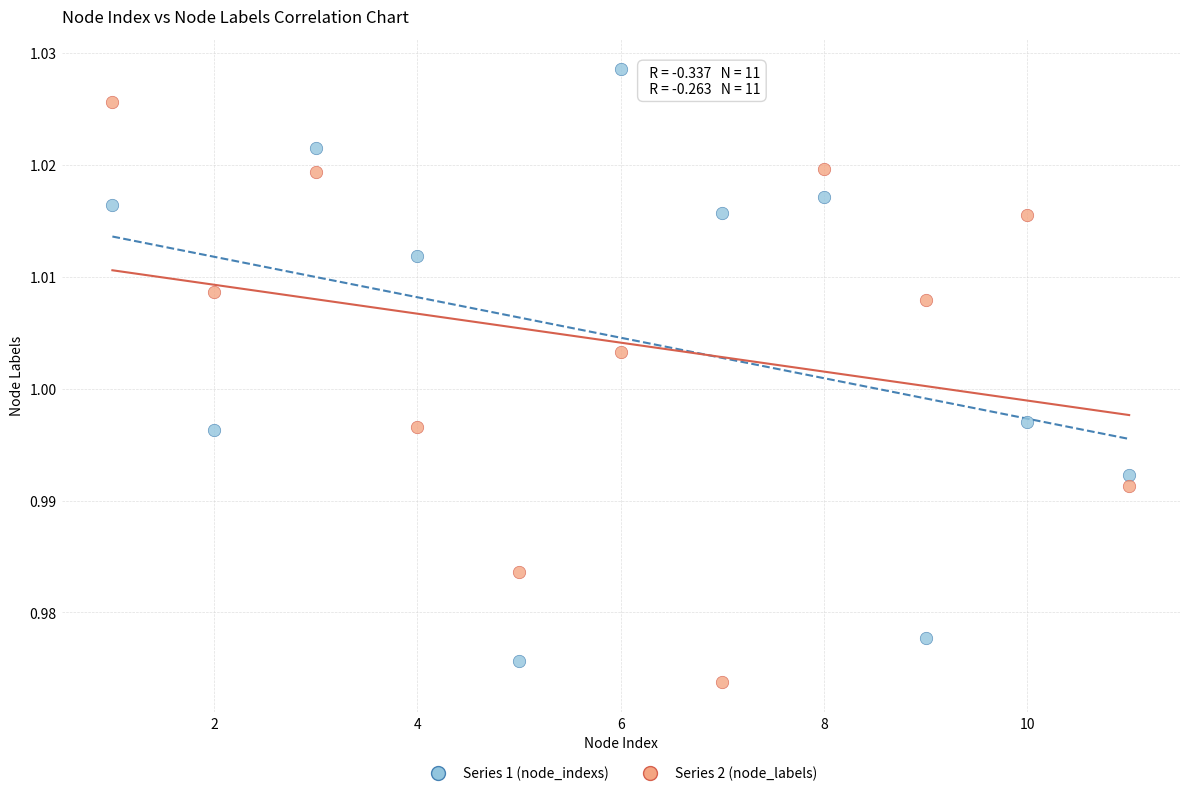

Which series reaches the maximum Y coordinate?

Series 1 (node_indexs)